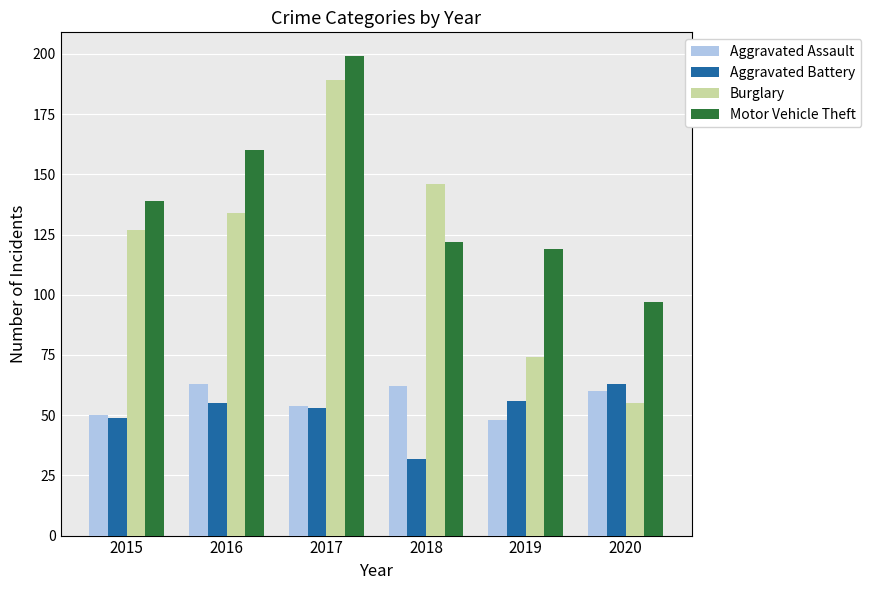

Which series has the largest total across all categories?

Motor Vehicle Theft